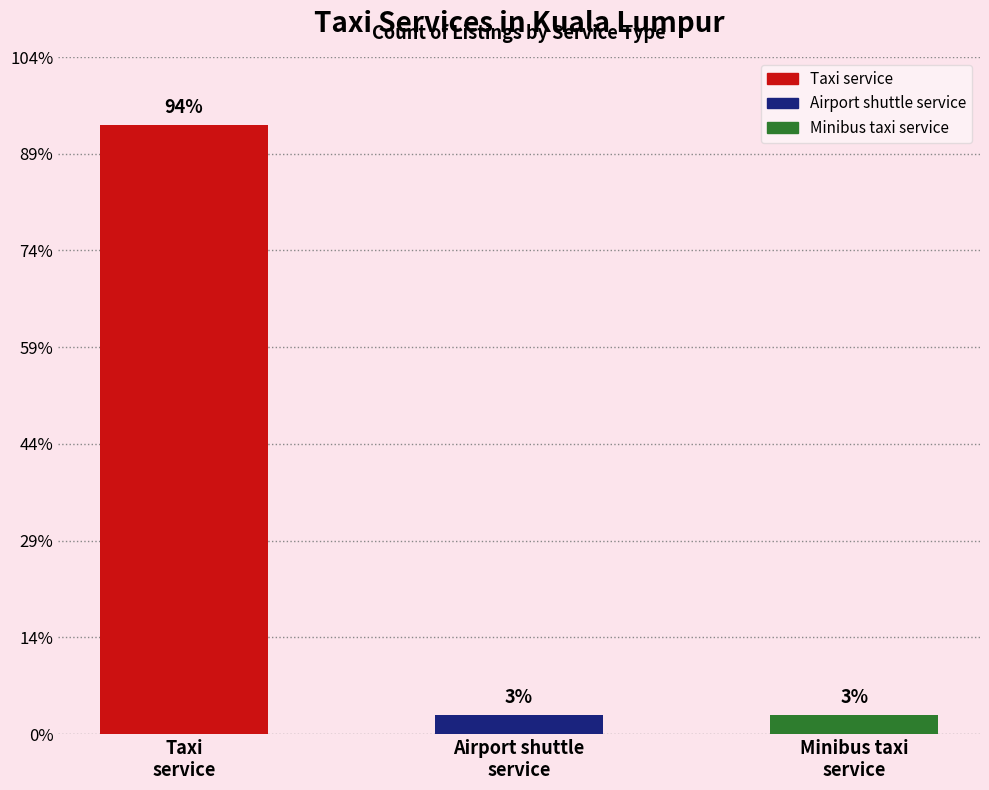

The value of Taxi service at Airport shuttle service is 23. True or false?

False